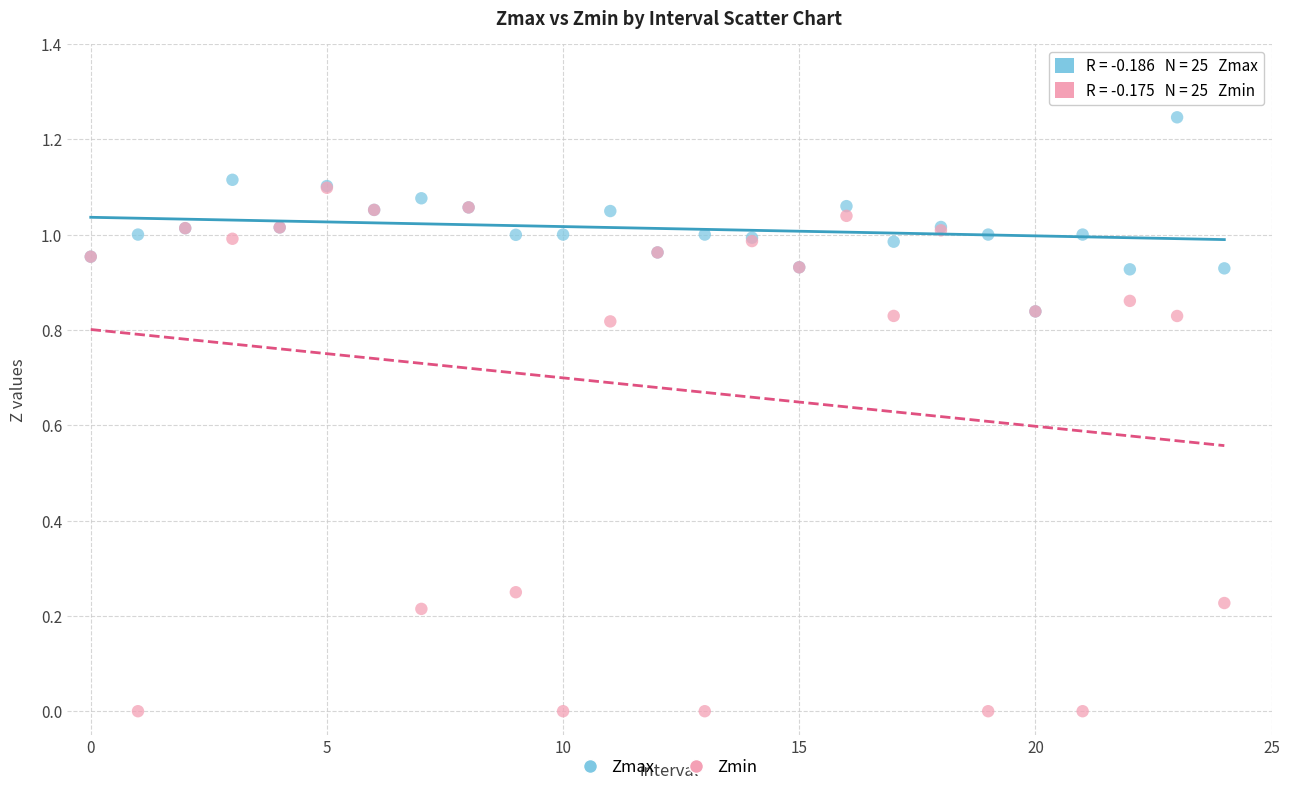

Which series contains the highest Y value?

Zmax